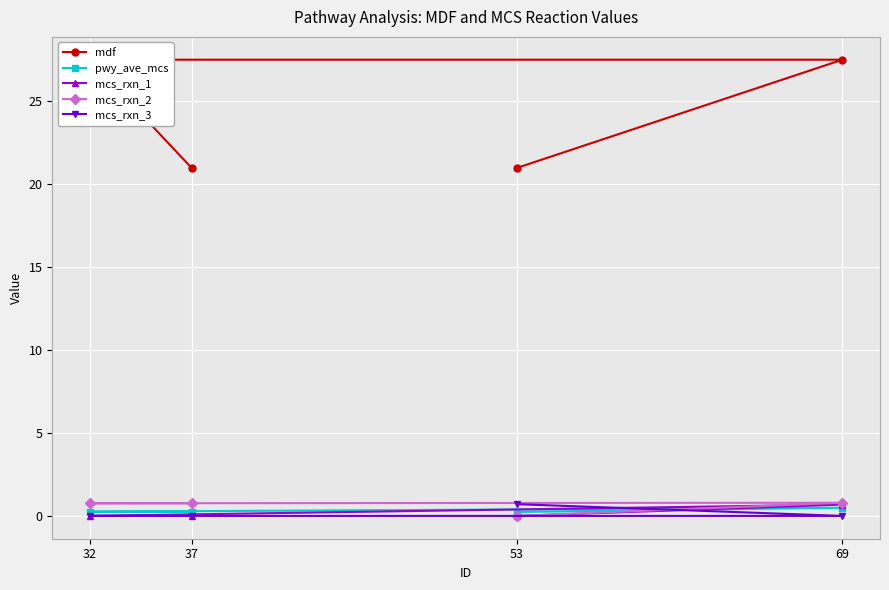

What is the maximum value for mcs_rxn_2?

0.8